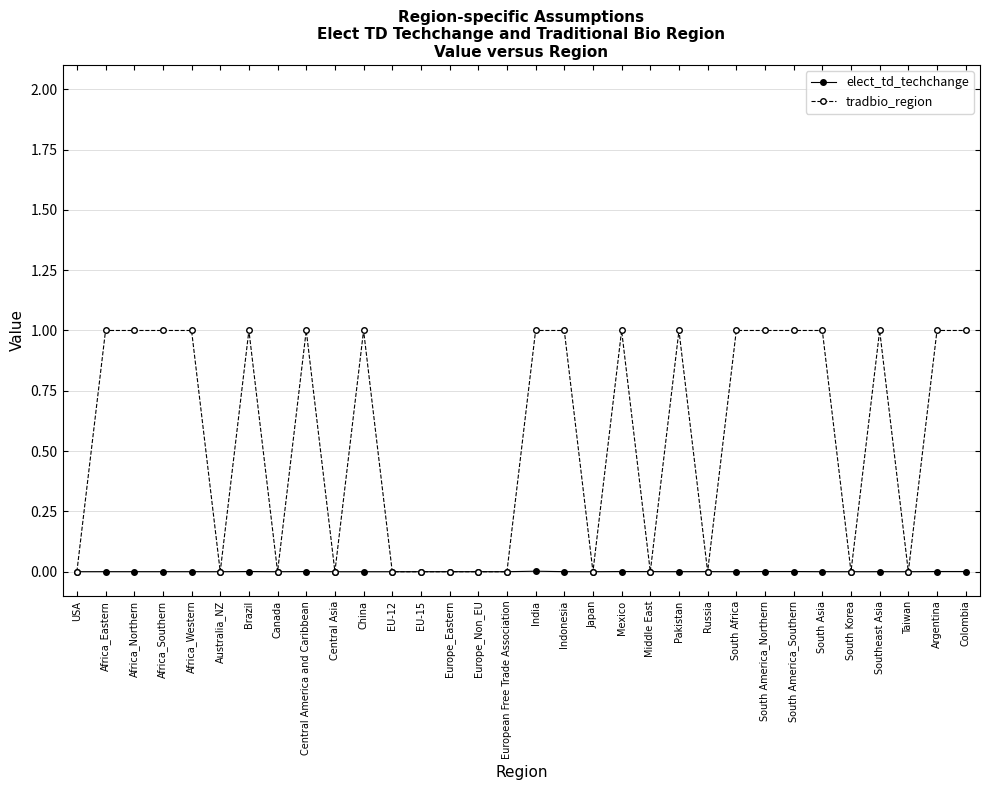

Does the chart have visible grid lines?

Yes